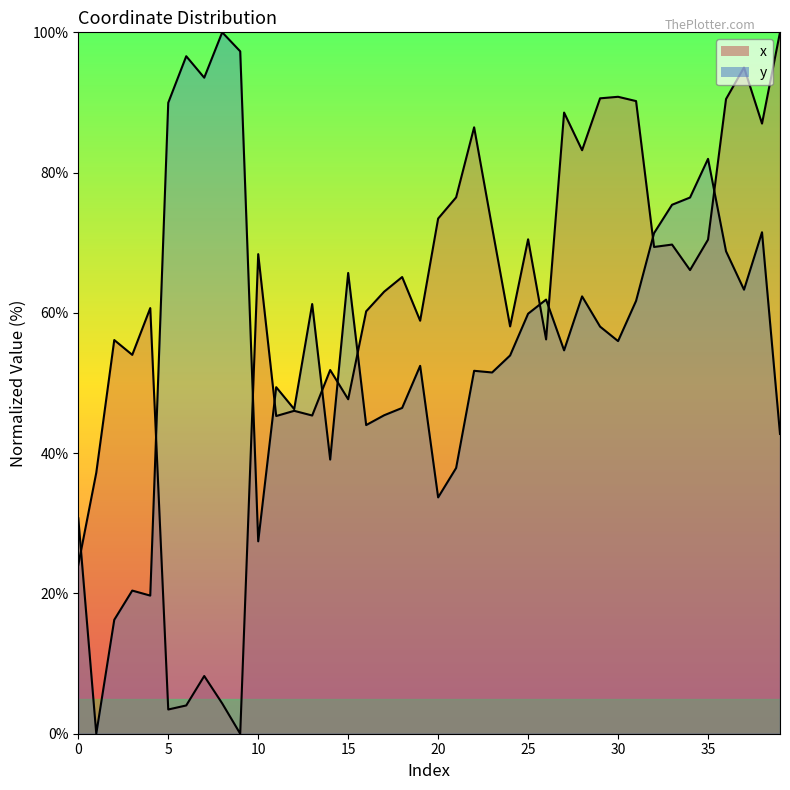

What is the difference between the highest and lowest values at 0?

6.6